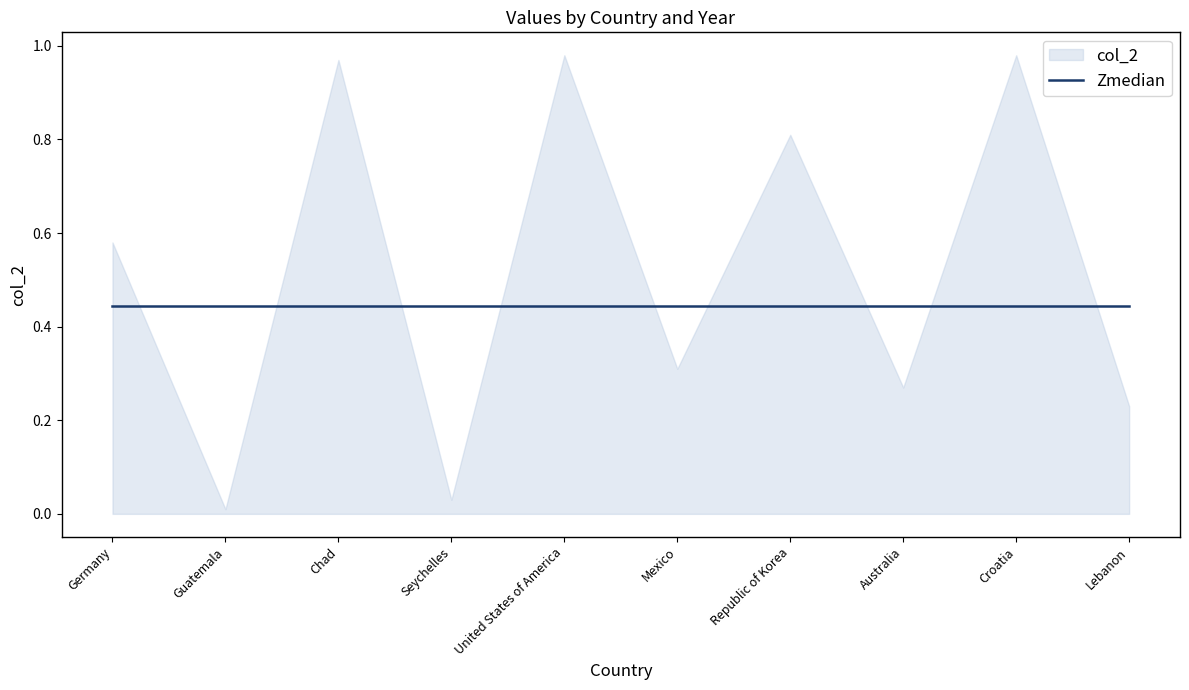

List the labels in order of value, smallest first.

Guatemala, Seychelles, Lebanon, Australia, Mexico, Germany, Republic of Korea, Chad, United States of America, Croatia